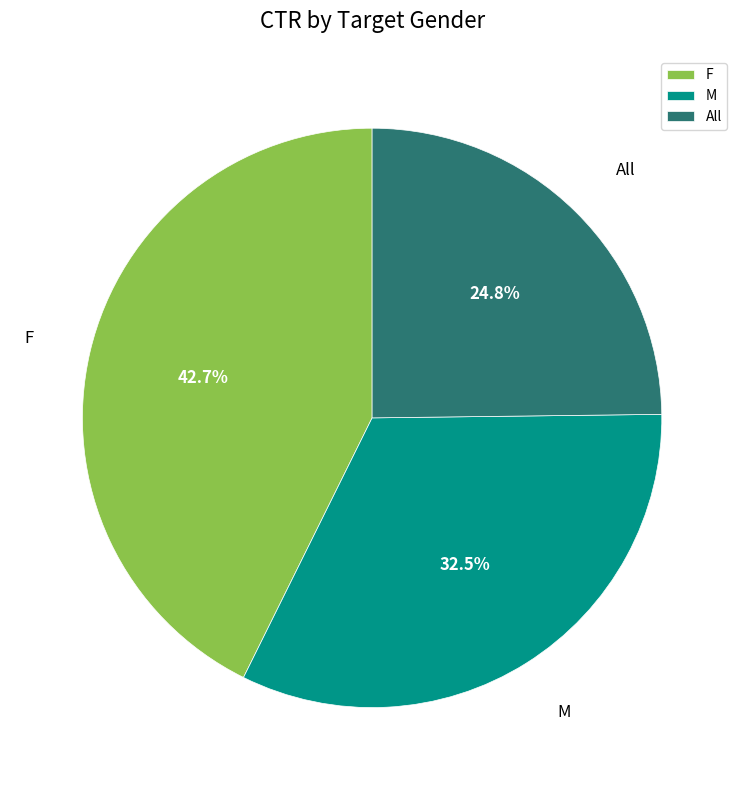

What percentage is NOT represented by M?

67.5%